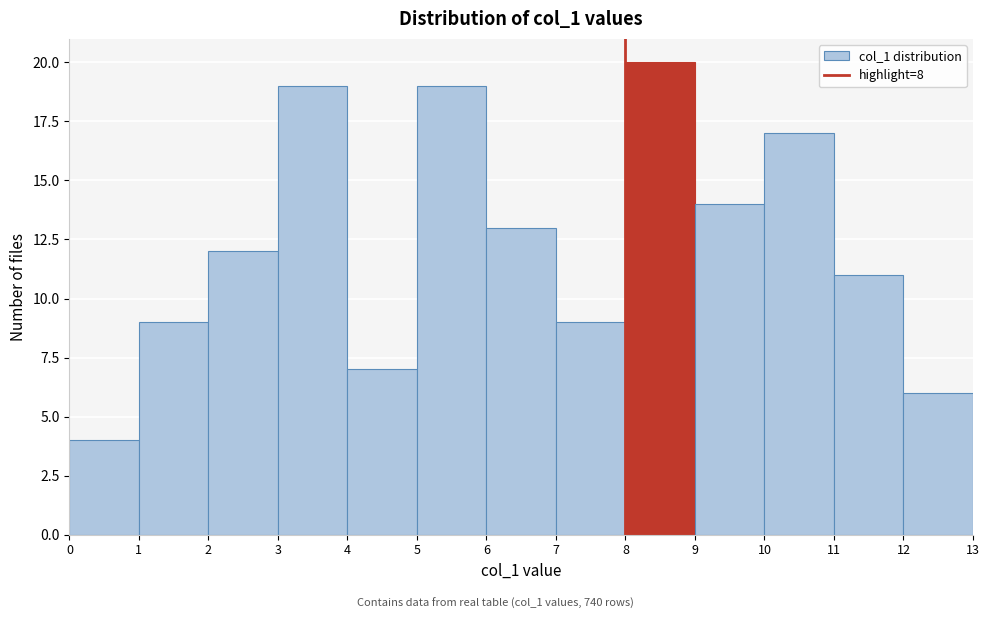

Reading left to right, list every bar in this chart as the range it spans on the x-axis followed by its height. The values are not printed on the chart, so give them approximately, as read against the axis.

0 to 1: 4
1 to 2: 9
2 to 3: 12
3 to 4: 19
4 to 5: 7
5 to 6: 19
6 to 7: 13
7 to 8: 9
8 to 9: 20
9 to 10: 14
10 to 11: 17
11 to 12: 11
12 to 13: 6